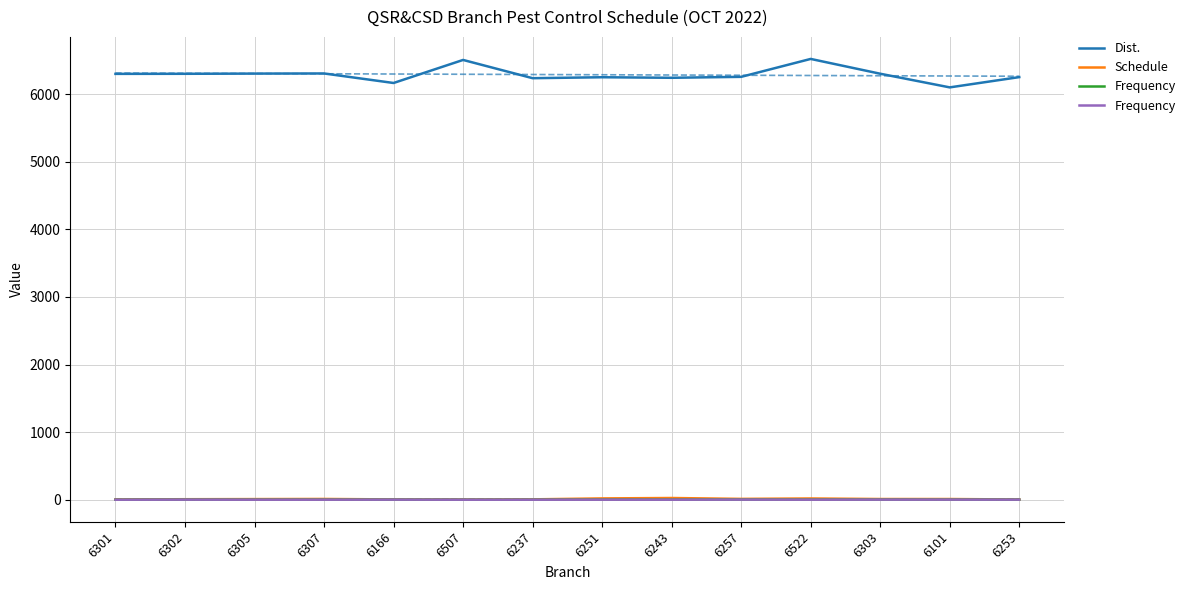

List the series in order of their peak value, lowest first.

Frequency, Schedule, Dist.